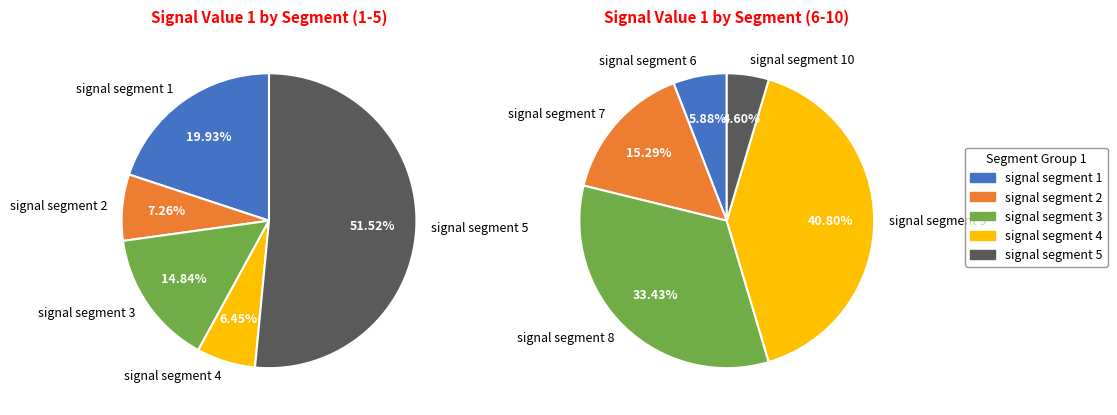

Which slice is the largest?

signal segment 5